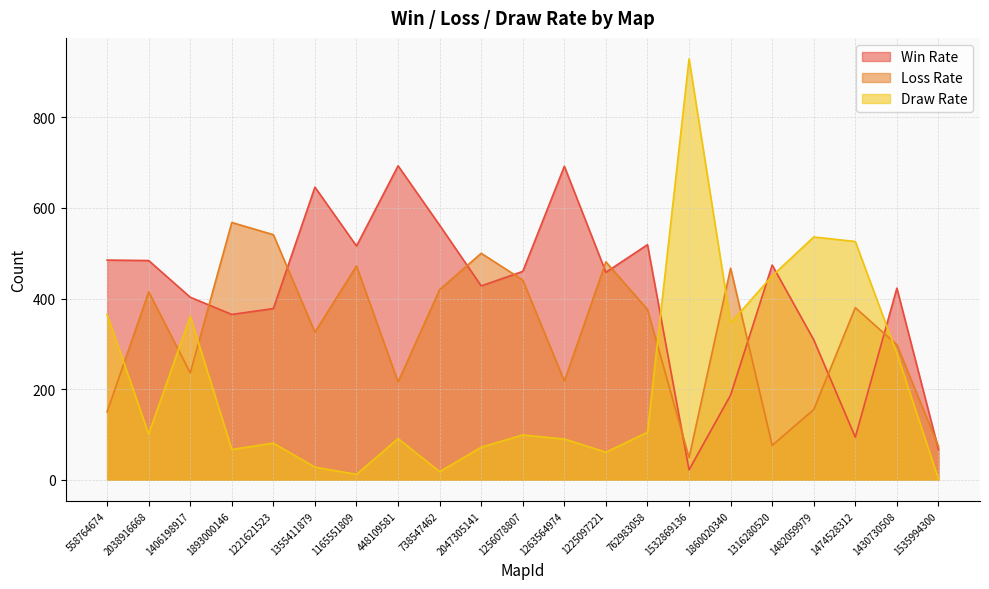

The Draw Rate series shows 279 at 1430730508. True or false?

True